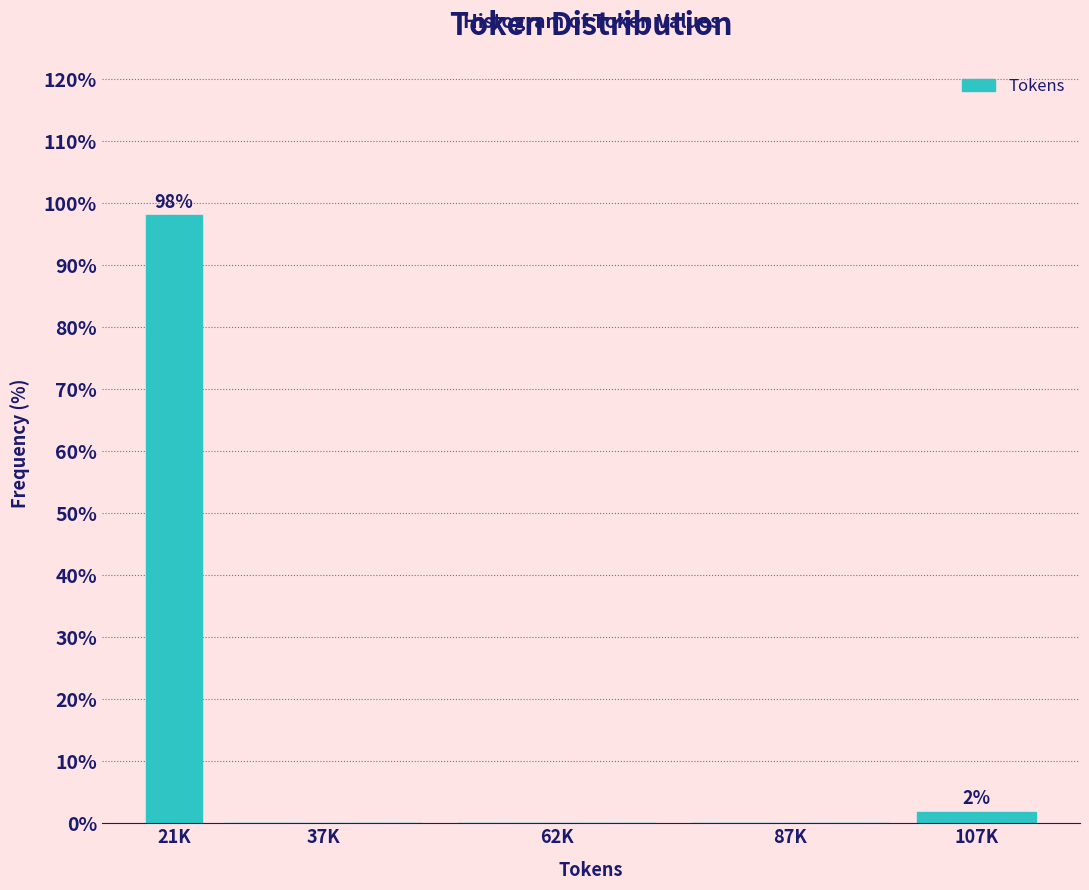

Reading left to right, transcribe all the data shown in this chart.

21K=98.1	37K=0.0	62K=0.0	87K=0.0	107K=1.9